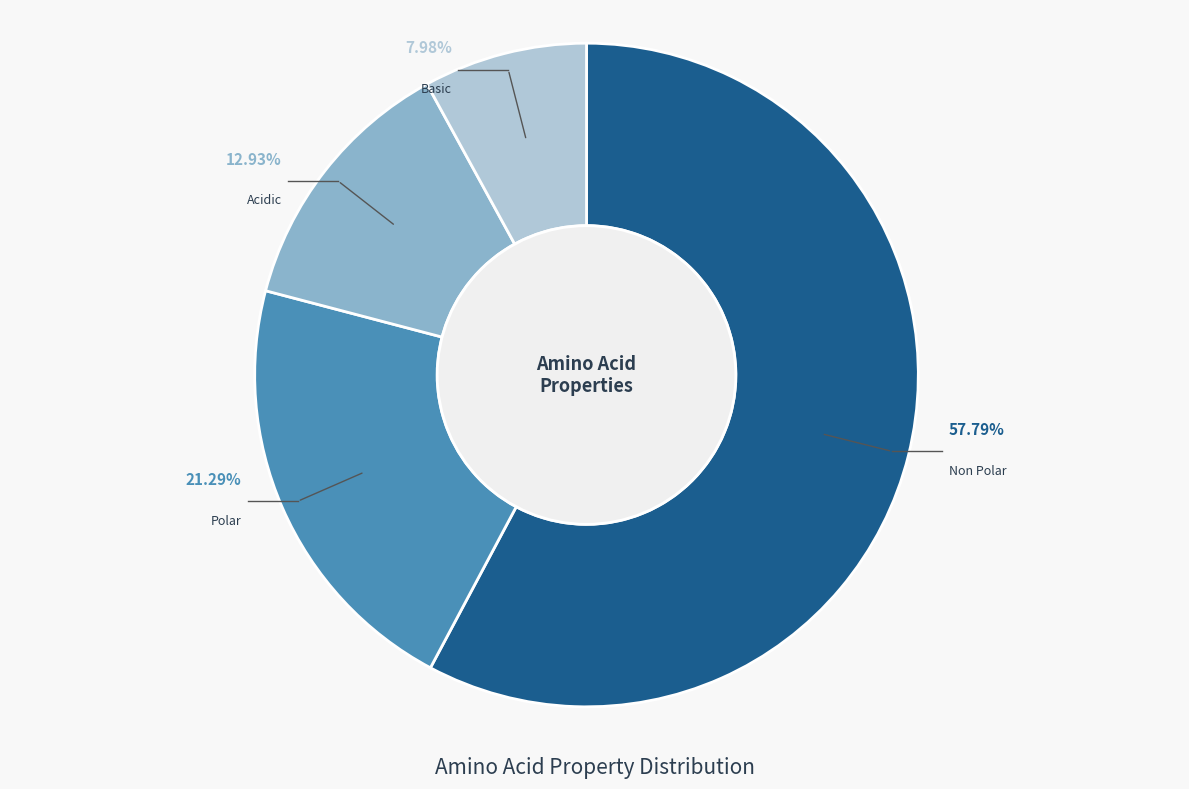

Count the number of slices in the pie.

4